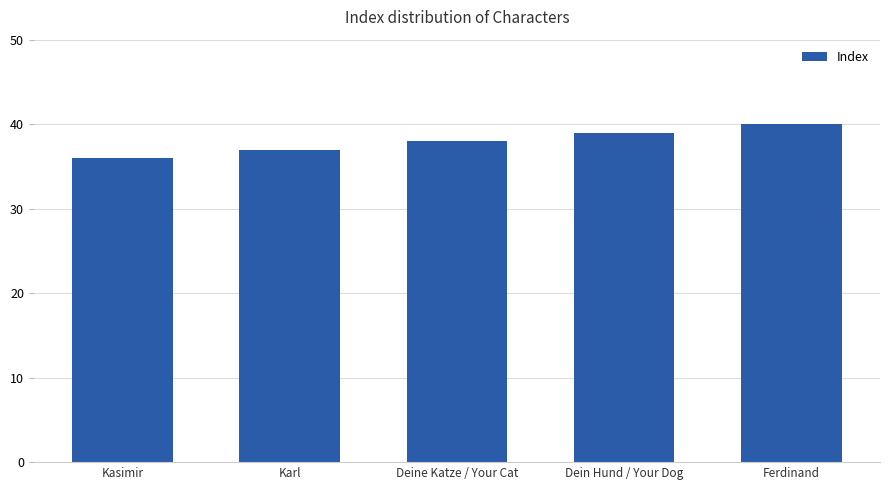

Rank the categories by value from lowest to highest.

Kasimir, Karl, Deine Katze / Your Cat, Dein Hund / Your Dog, Ferdinand